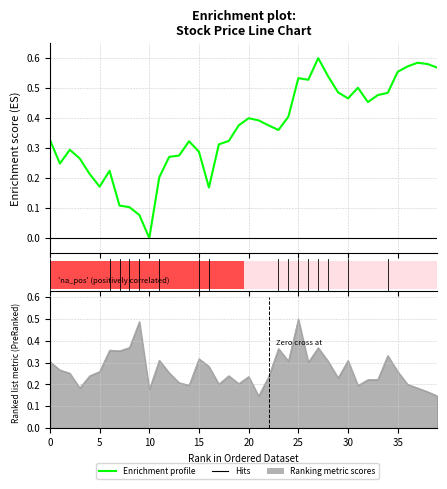

What is the label of the 19th point from the right?

21